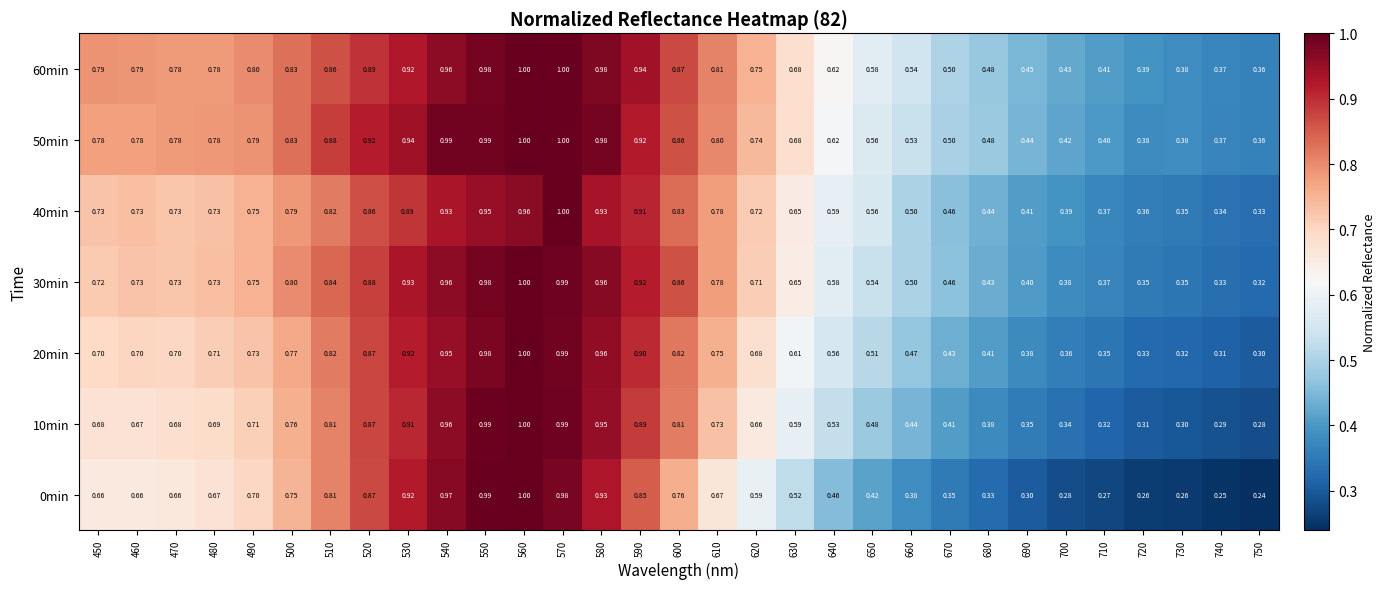

Is the value of 10min at 520 greater than the value of 60min at 480?

Yes